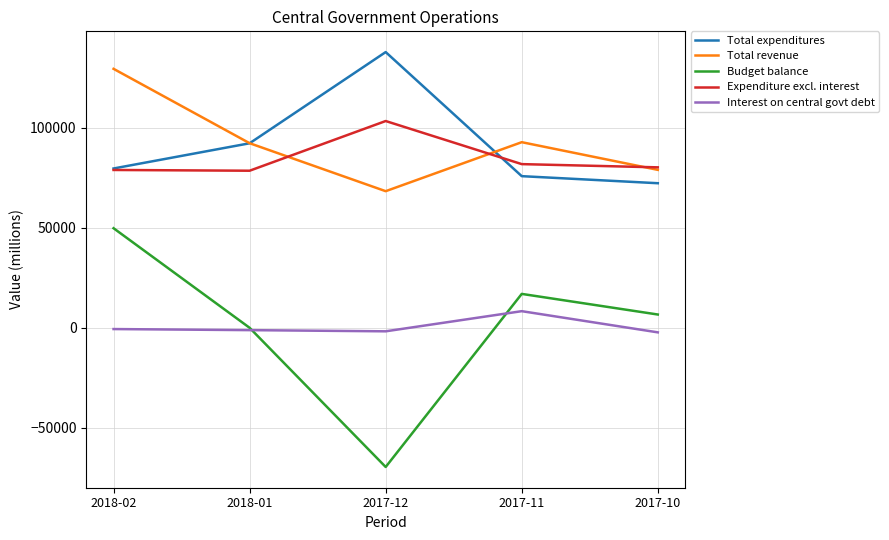

True or false: Total expenditures has more than 2 points higher than both neighbors.

False